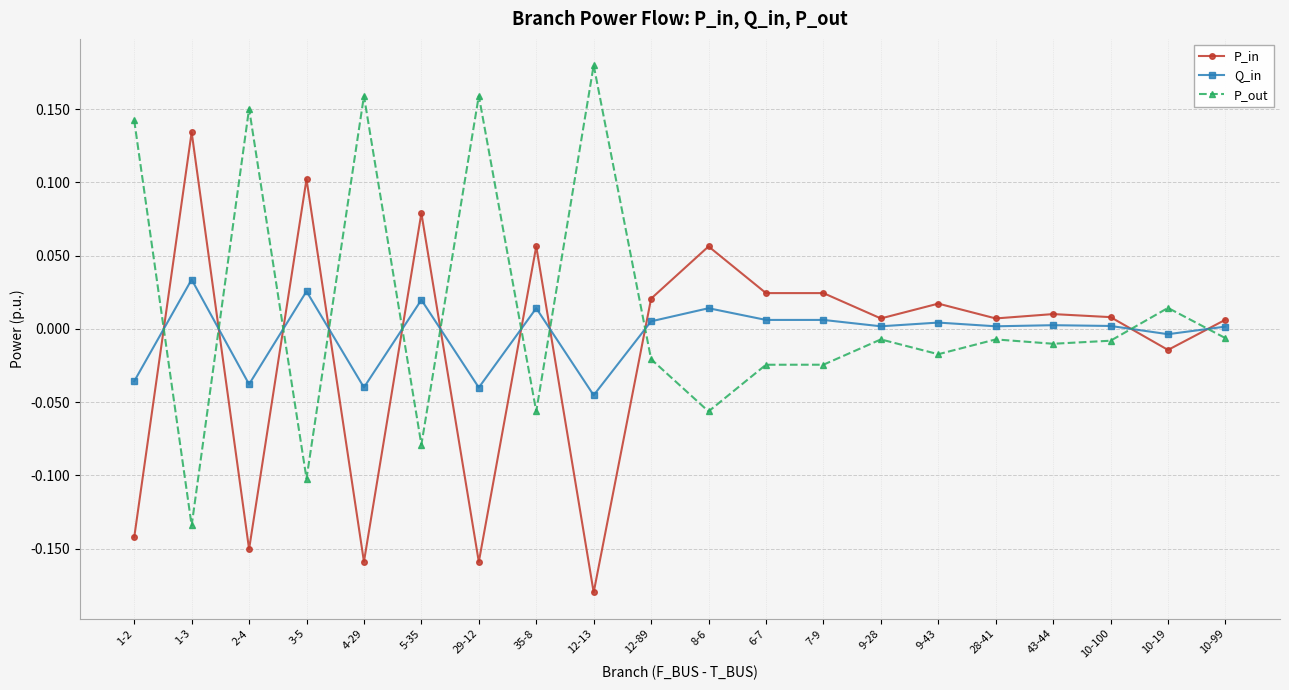

True or false: P_out has more than 1 interior local peaks.

True